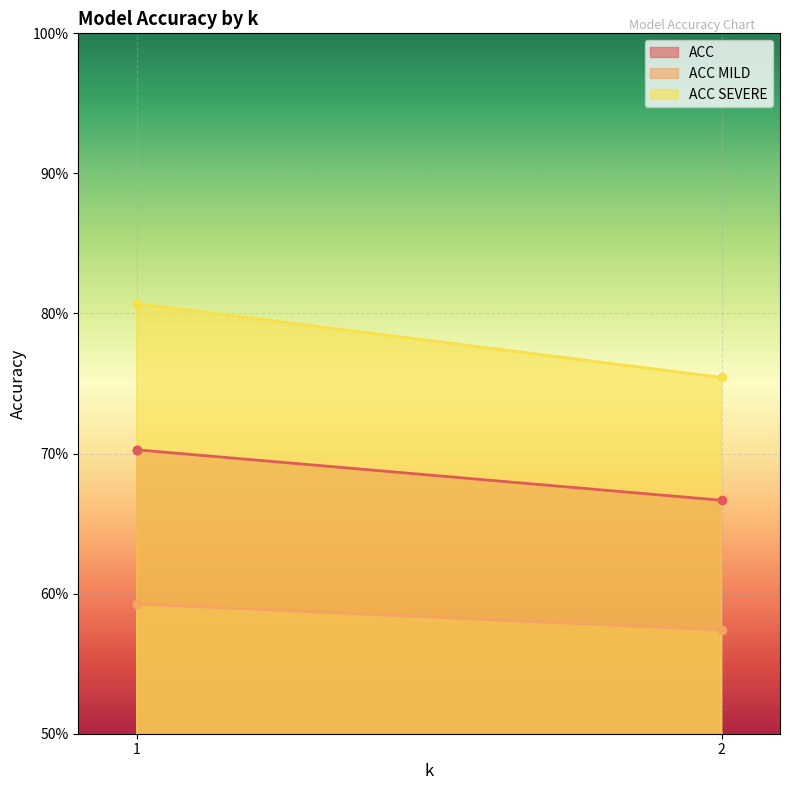

What is the lowest value of the ACC MILD series?

0.6